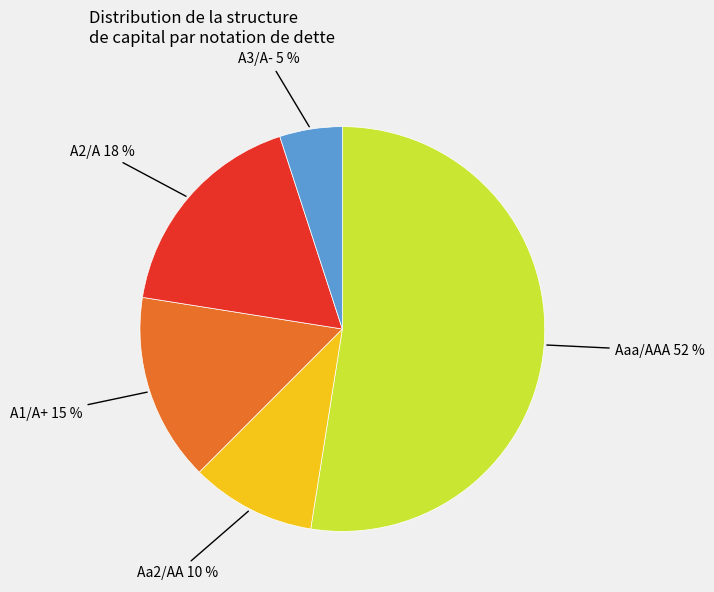

Which slice is the largest?

Aaa/AAA